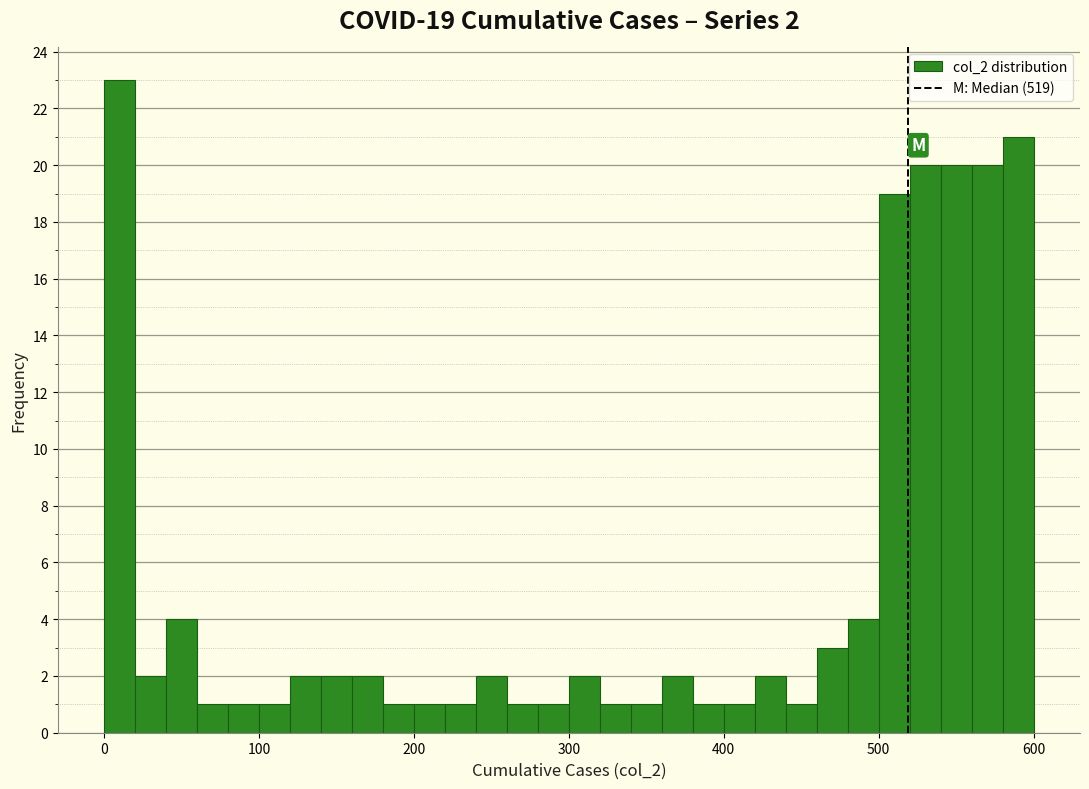

Read against the x-axis, roughly where is the centre of the tallest bar?

10